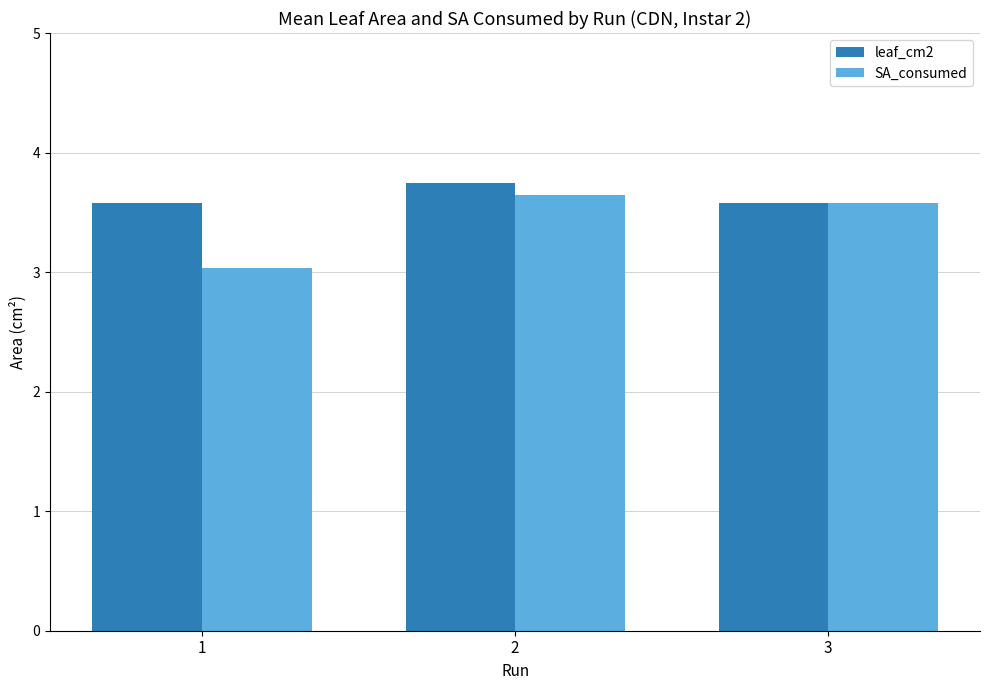

What is the spread (max minus min) of values at 1?

0.5